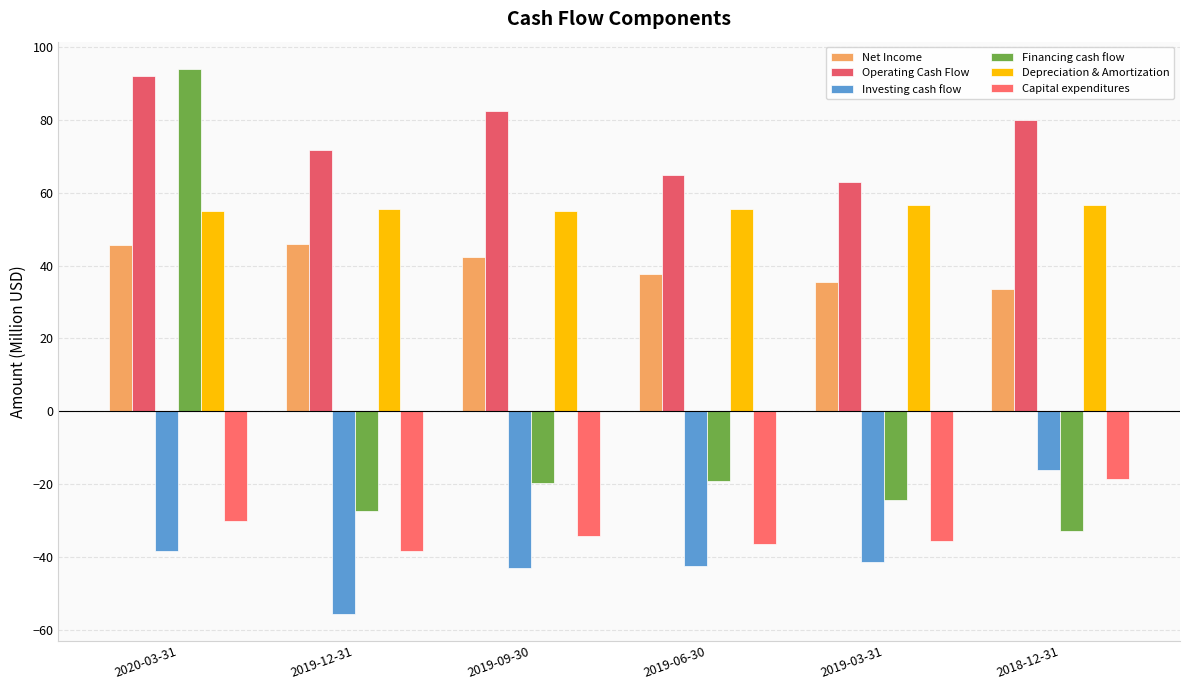

What is the sum of all Depreciation & Amortization values?

334.9